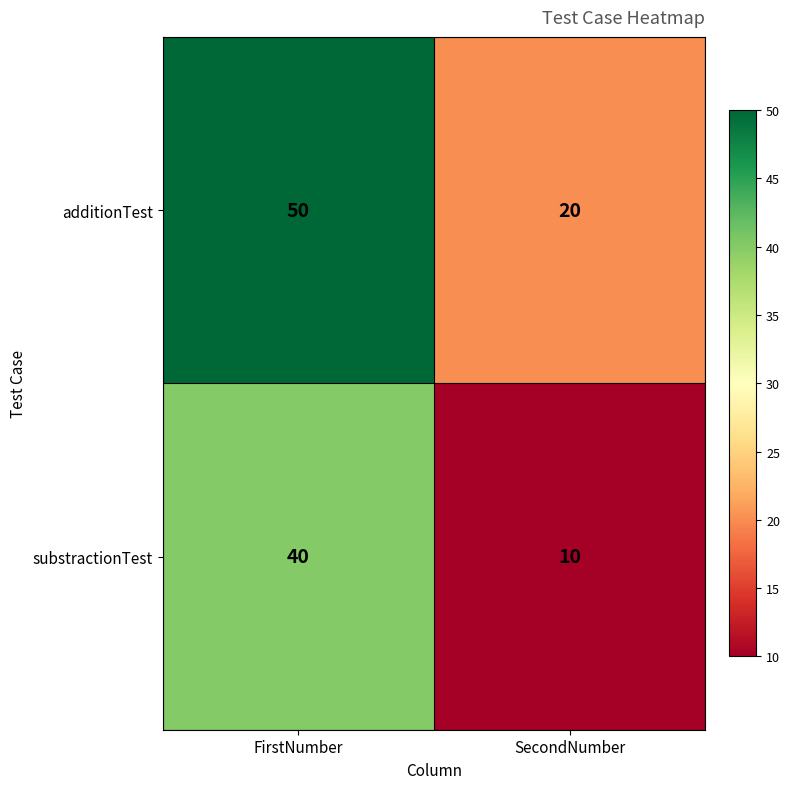

Reading right to left, transcribe all the data shown in this chart.

additionTest: SecondNumber=20	FirstNumber=50
substractionTest: SecondNumber=10	FirstNumber=40